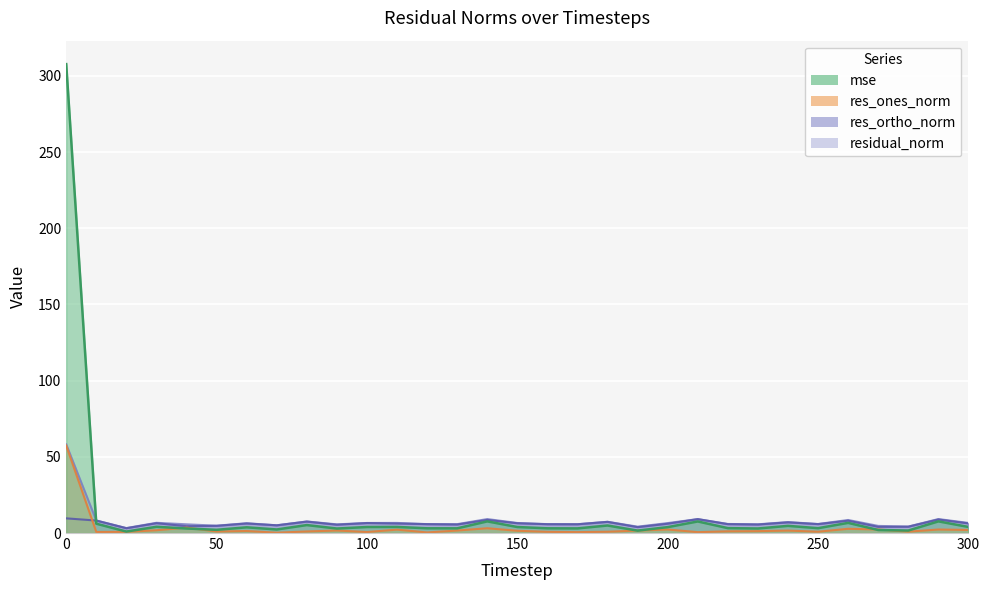

Which series has the largest range (max minus min)?

mse